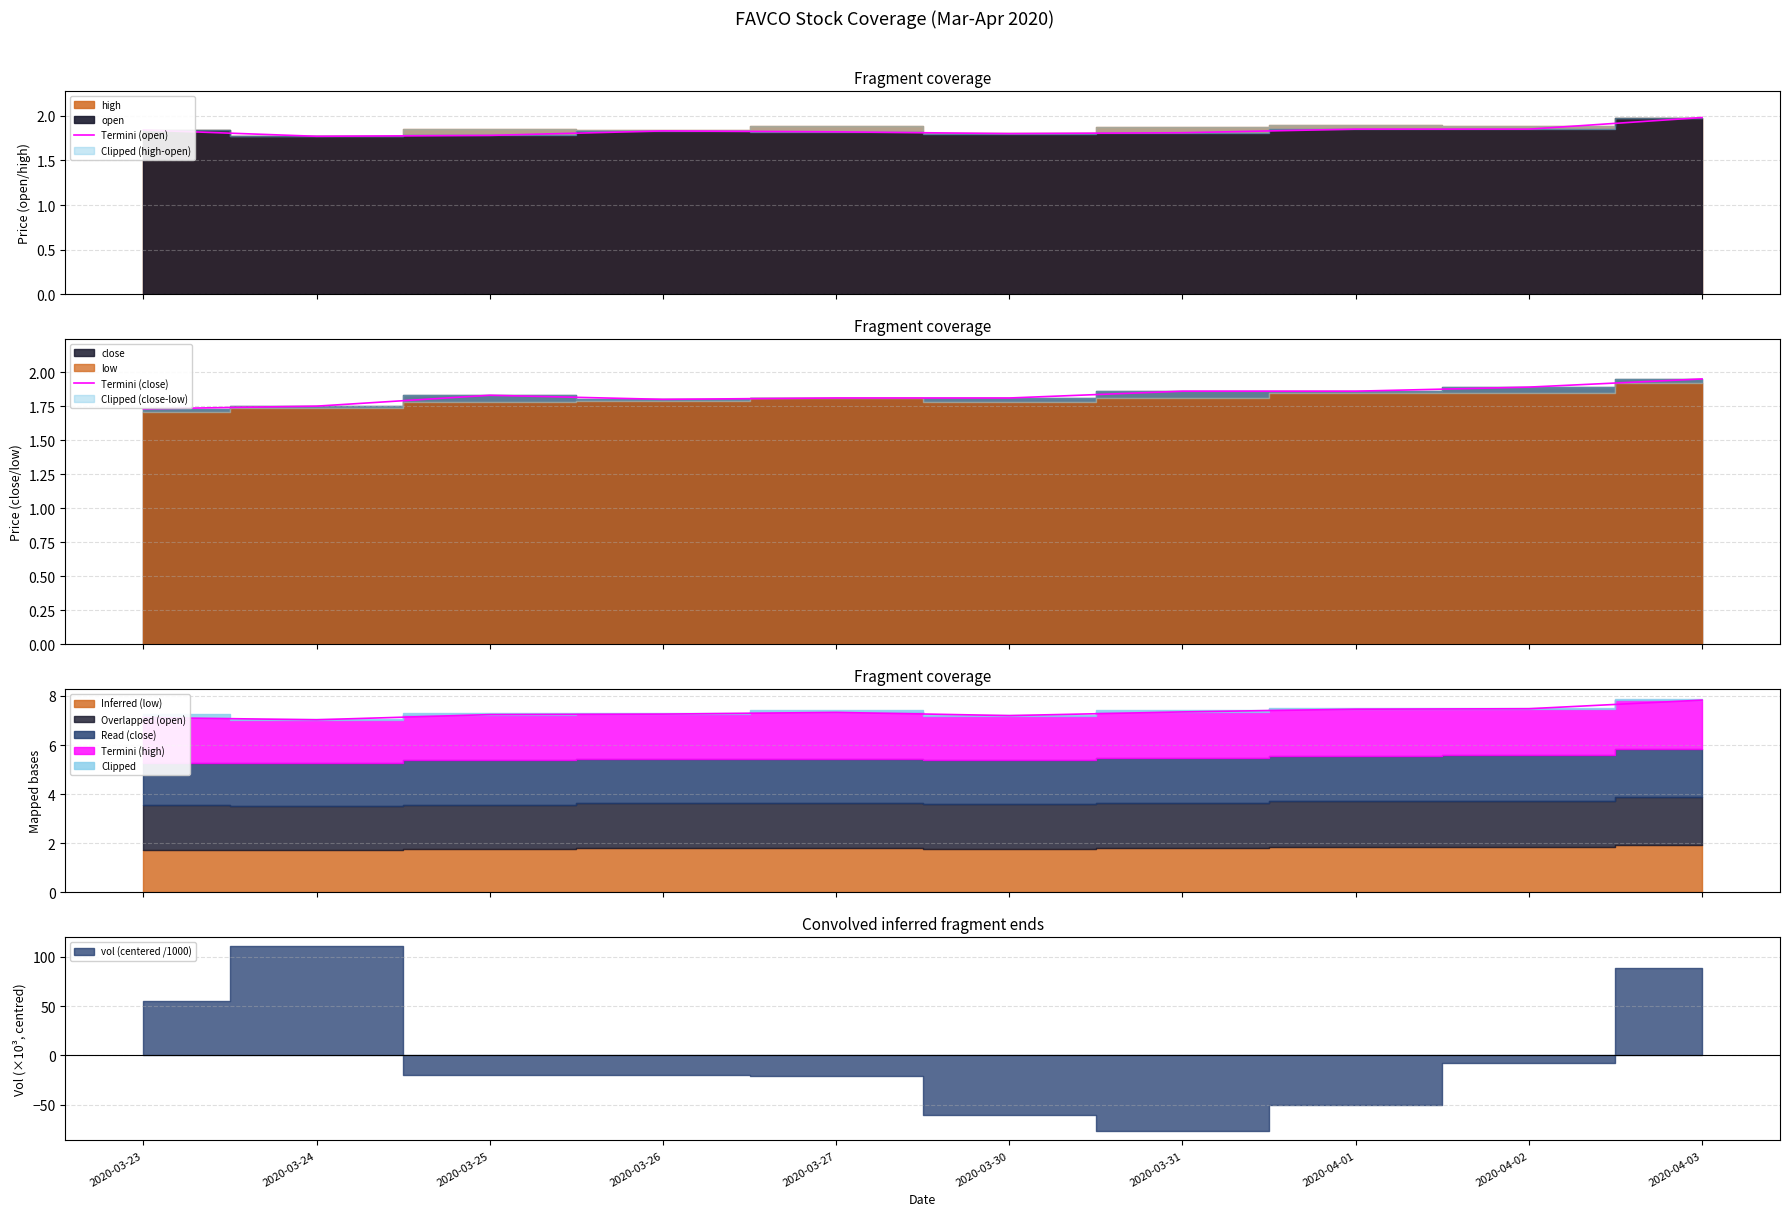

Between which two adjacent categories do Termini (open) and Termini (close) first intersect?

2020-03-24 and 2020-03-25